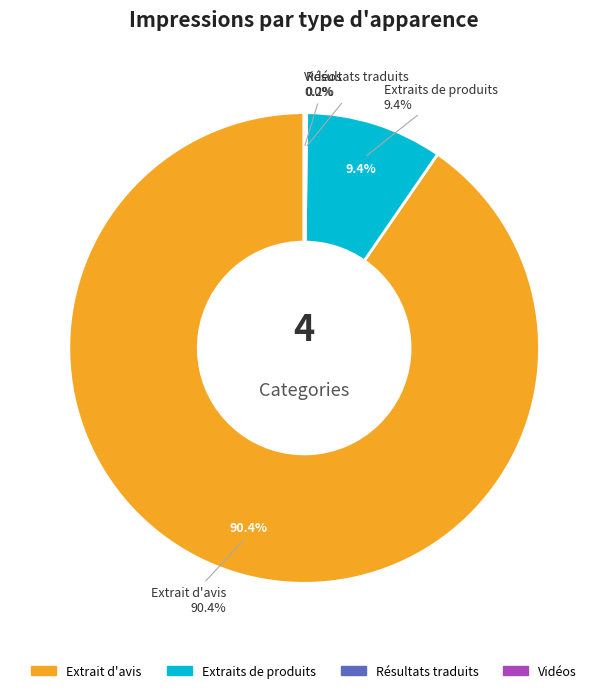

What is the change in value from Extrait d'avis (Electric KWD) to Extraits de produits (Electric URL)?

-701